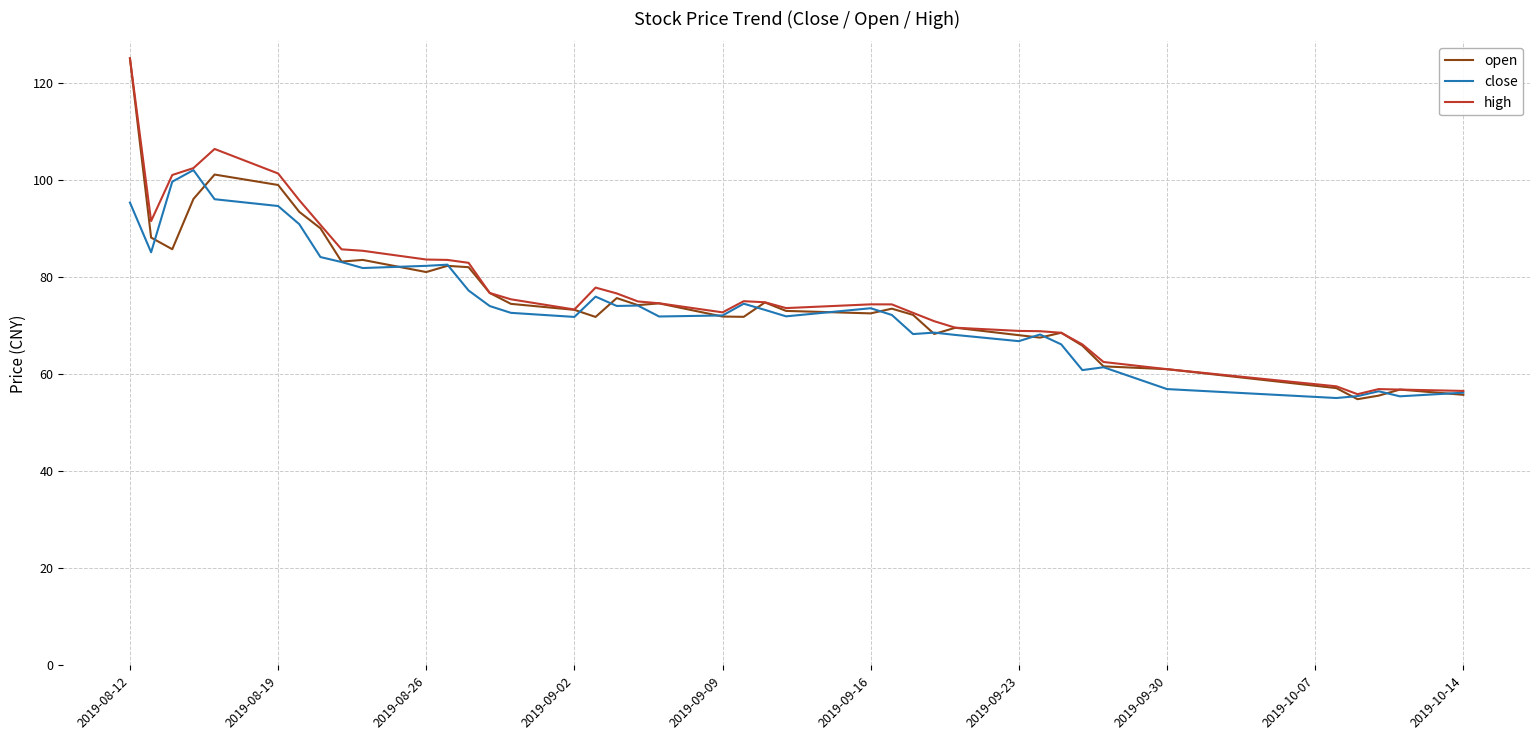

What is the lowest value of the high series?

55.9